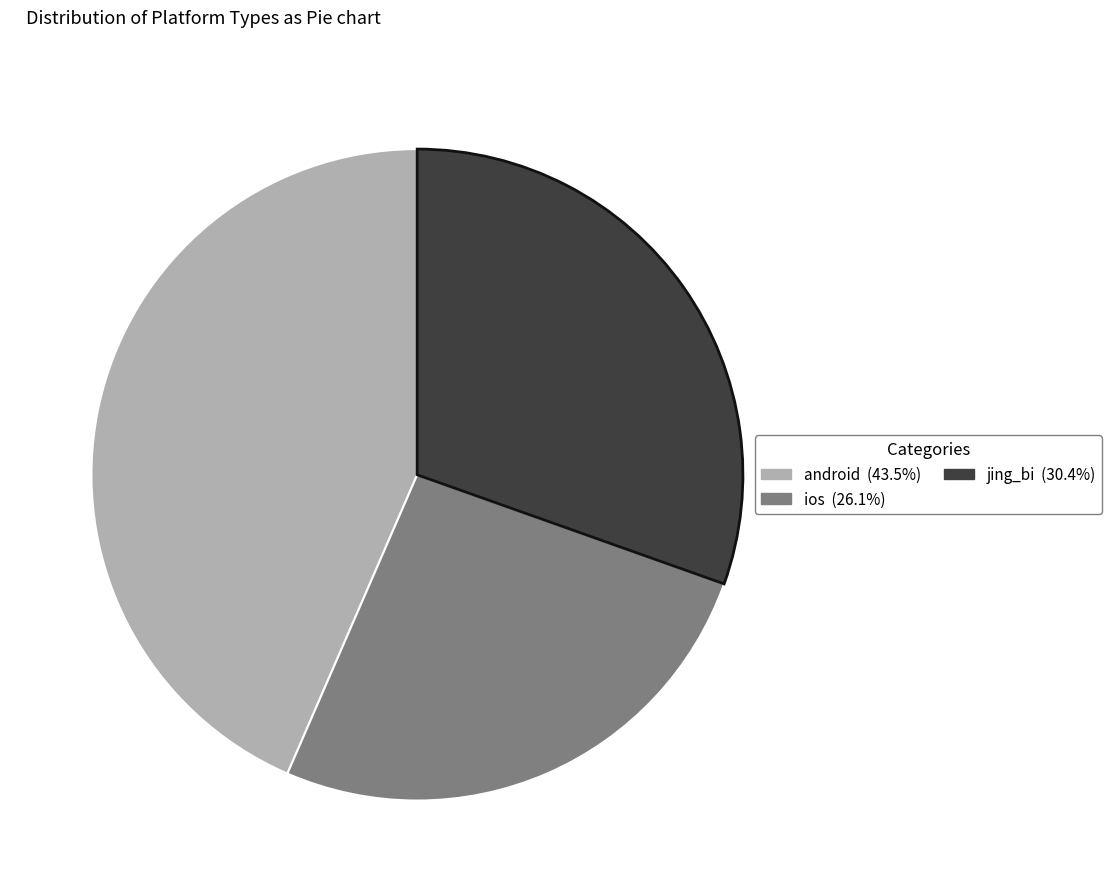

Count the number of slices in the pie.

3